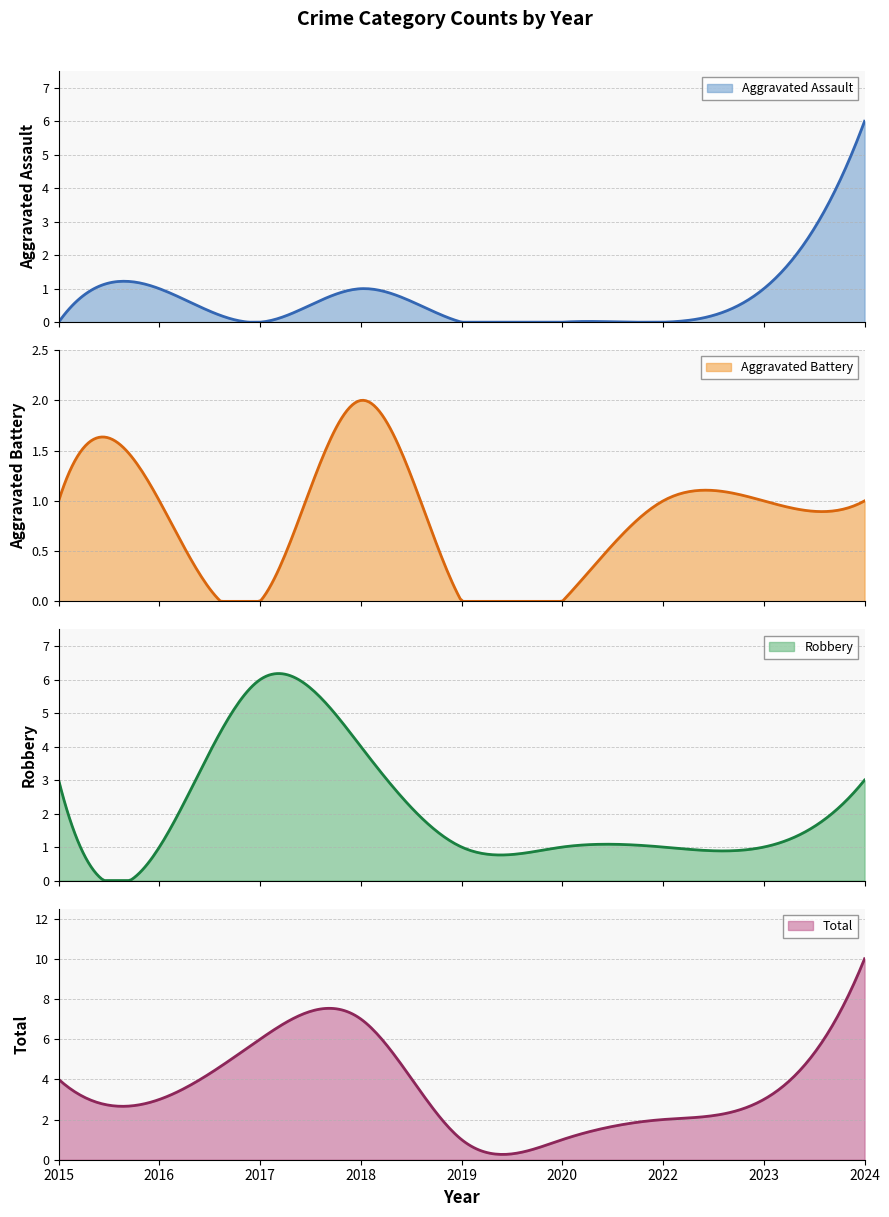

What is the average value of the Robbery series?

2.1